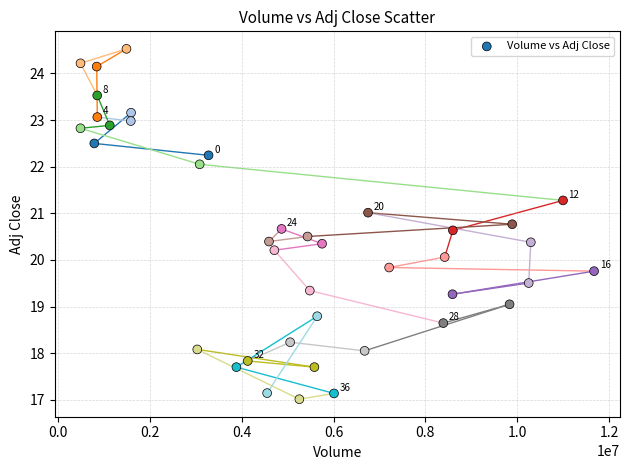

What is the range of X values (max minus min)?

11186300.0